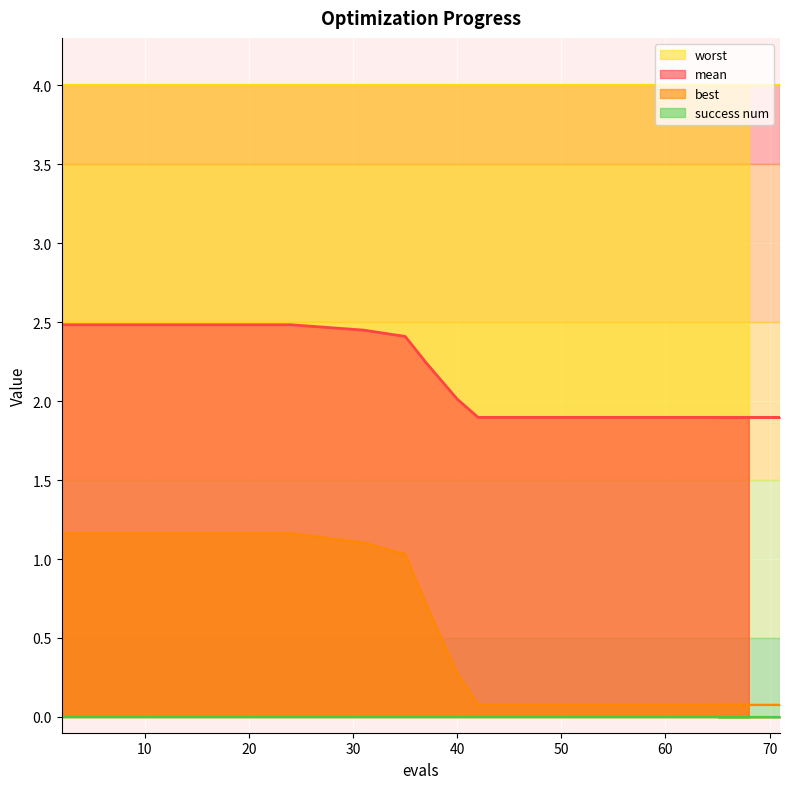

True or false: best and mean cross at least once.

False